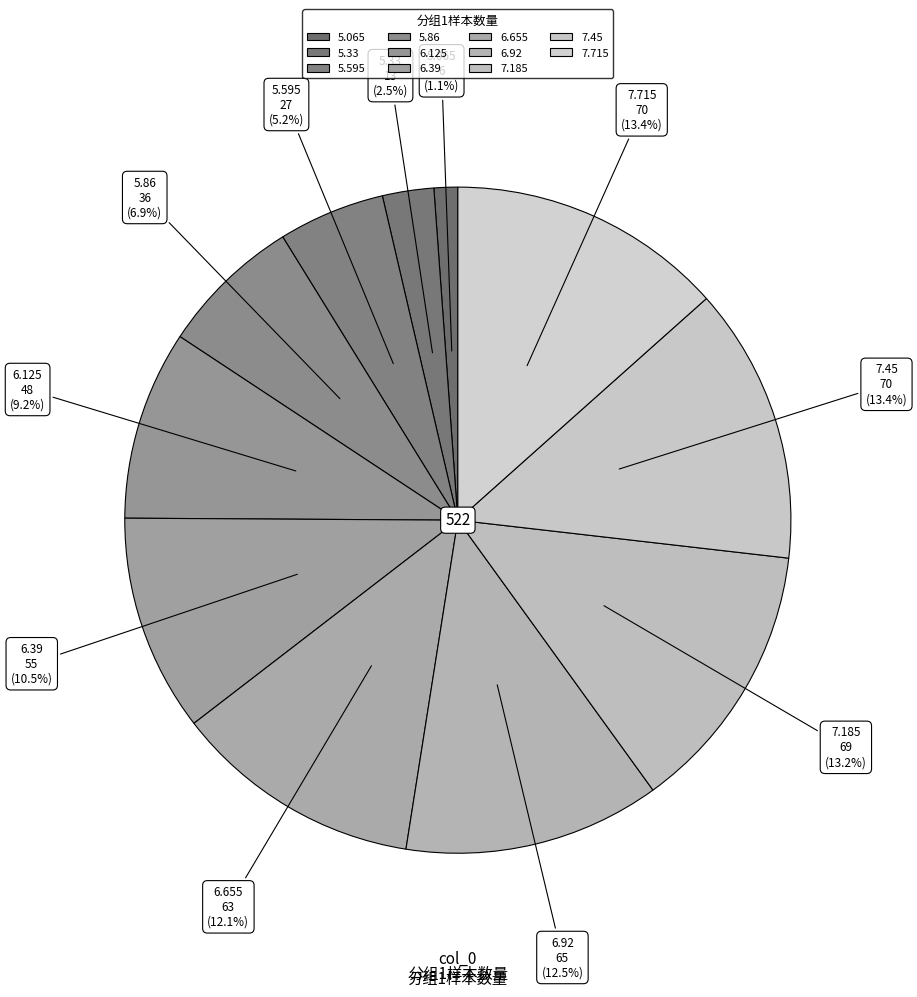

How many slices are in this pie chart?

11